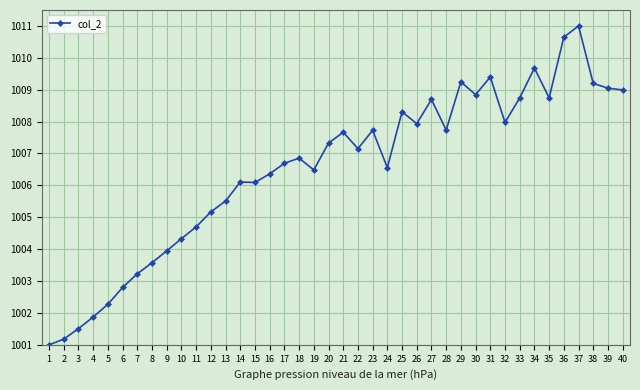

True or false: there are more than 1 points higher than both neighbors.

True